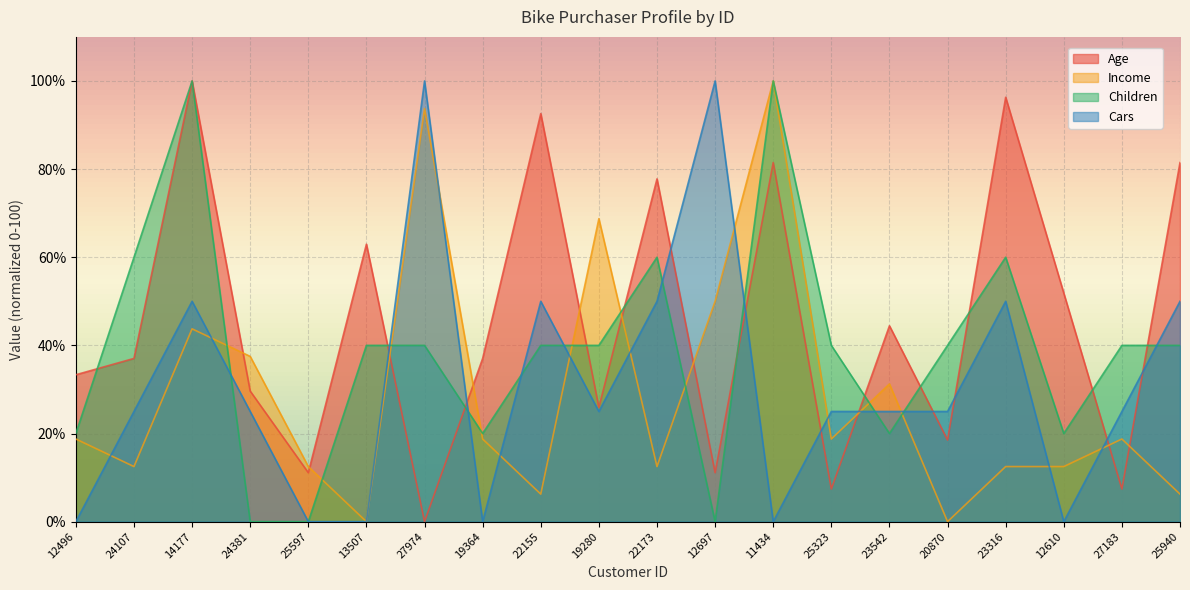

How many data points in Income are above 18?

11